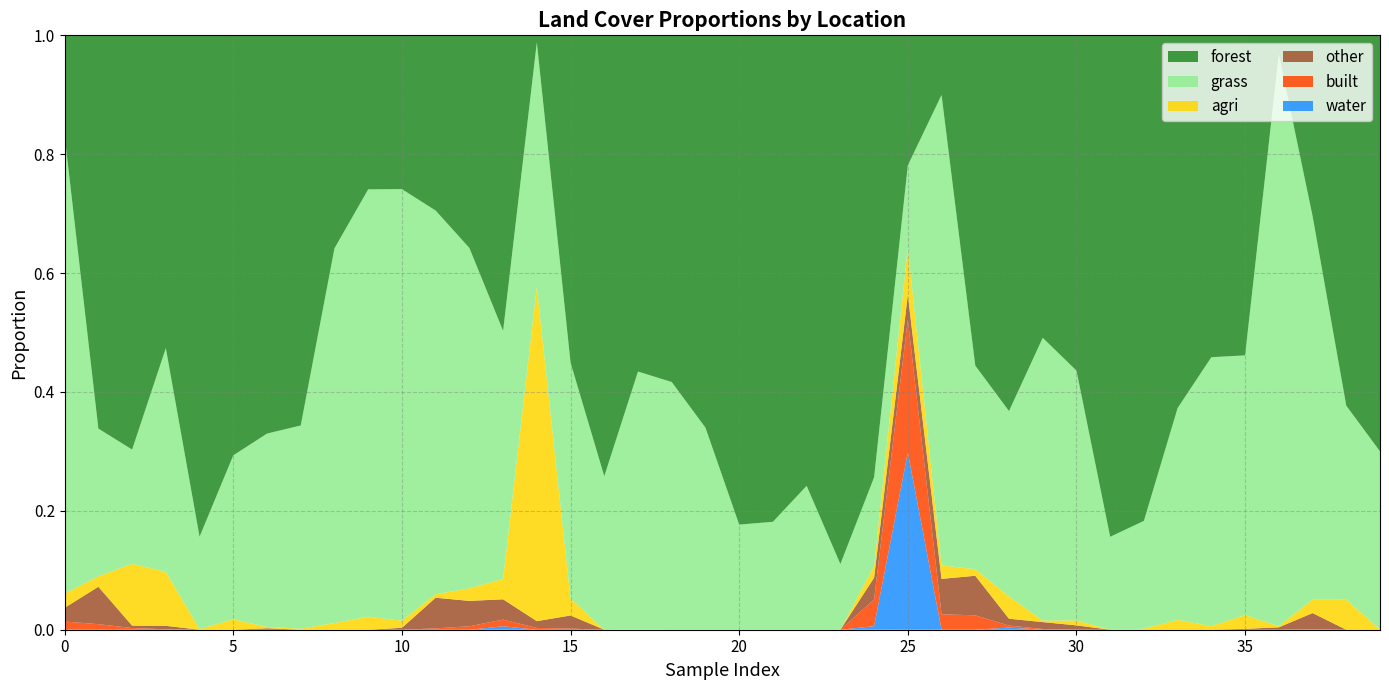

Reading right to left, what are all the values shown in this chart?

forest: 39=0.7	38=0.6	37=0.3	36=0.0	35=0.5	34=0.5	33=0.6	32=0.8	31=0.8	30=0.6	29=0.5	28=0.6	27=0.6	26=0.1	25=0.2	24=0.7	23=0.9	22=0.8	21=0.8	20=0.8	19=0.7	18=0.6	17=0.6	16=0.7	15=0.6	14=0.0	13=0.5	12=0.4	11=0.3	10=0.3	9=0.3	8=0.4	7=0.7	6=0.7	5=0.7	4=0.8	3=0.5	2=0.7	1=0.7	0=0.2
grass: 39=0.3	38=0.3	37=0.6	36=1.0	35=0.4	34=0.5	33=0.4	32=0.2	31=0.2	30=0.4	29=0.5	28=0.3	27=0.3	26=0.8	25=0.1	24=0.1	23=0.1	22=0.2	21=0.2	20=0.2	19=0.3	18=0.4	17=0.4	16=0.3	15=0.4	14=0.4	13=0.4	12=0.6	11=0.6	10=0.7	9=0.7	8=0.6	7=0.3	6=0.3	5=0.3	4=0.2	3=0.4	2=0.2	1=0.2	0=0.8
agri: 39=0.0	38=0.1	37=0.0	36=0.0	35=0.0	34=0.0	33=0.0	32=0.0	31=0.0	30=0.0	29=0.0	28=0.0	27=0.0	26=0.0	25=0.1	24=0.0	23=0.0	22=0.0	21=0.0	20=0.0	19=0.0	18=0.0	17=0.0	16=0.0	15=0.0	14=0.6	13=0.0	12=0.0	11=0.0	10=0.0	9=0.0	8=0.0	7=0.0	6=0.0	5=0.0	4=0.0	3=0.1	2=0.1	1=0.0	0=0.0
other: 39=0.0	38=0.0	37=0.0	36=0.0	35=0.0	34=0.0	33=0.0	32=0.0	31=0.0	30=0.0	29=0.0	28=0.0	27=0.1	26=0.1	25=0.0	24=0.0	23=0.0	22=0.0	21=0.0	20=0.0	19=0.0	18=0.0	17=0.0	16=0.0	15=0.0	14=0.0	13=0.0	12=0.0	11=0.1	10=0.0	9=0.0	8=0.0	7=0.0	6=0.0	5=0.0	4=0.0	3=0.0	2=0.0	1=0.1	0=0.0
built: 39=0.0	38=0.0	37=0.0	36=0.0	35=0.0	34=0.0	33=0.0	32=0.0	31=0.0	30=0.0	29=0.0	28=0.0	27=0.0	26=0.0	25=0.2	24=0.0	23=0.0	22=0.0	21=0.0	20=0.0	19=0.0	18=0.0	17=0.0	16=0.0	15=0.0	14=0.0	13=0.0	12=0.0	11=0.0	10=0.0	9=0.0	8=0.0	7=0.0	6=0.0	5=0.0	4=0.0	3=0.0	2=0.0	1=0.0	0=0.0
water: 39=0.0	38=0.0	37=0.0	36=0.0	35=0.0	34=0.0	33=0.0	32=0.0	31=0.0	30=0.0	29=0.0	28=0.0	27=0.0	26=0.0	25=0.3	24=0.0	23=0.0	22=0.0	21=0.0	20=0.0	19=0.0	18=0.0	17=0.0	16=0.0	15=0.0	14=0.0	13=0.0	12=0.0	11=0.0	10=0.0	9=0.0	8=0.0	7=0.0	6=0.0	5=0.0	4=0.0	3=0.0	2=0.0	1=0.0	0=0.0